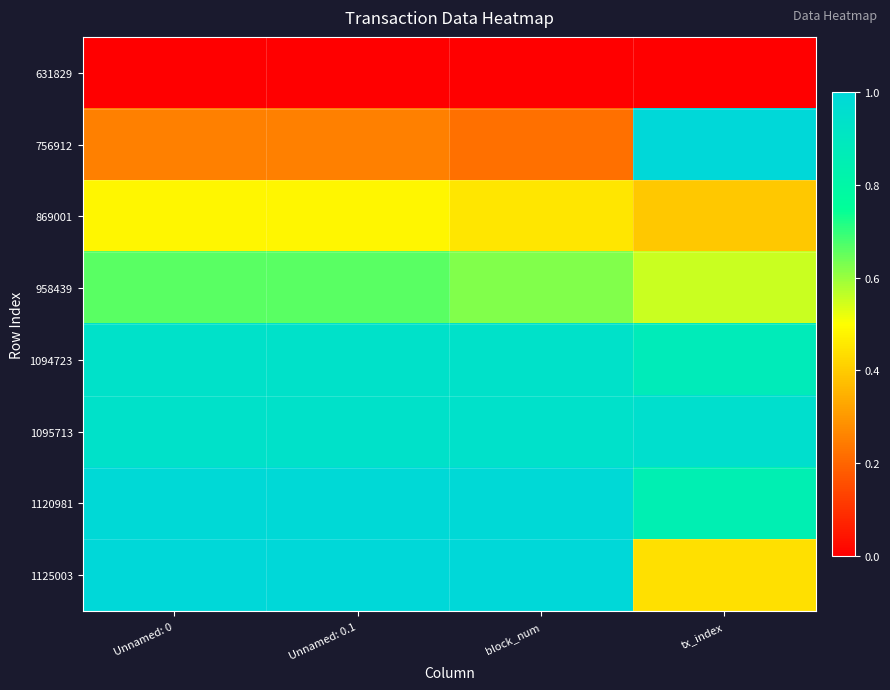

Reading left to right, what are all the values shown in this chart?

631829: Unnamed: 0=0.0	Unnamed: 0.1=0.0	block_num=0.0	tx_index=0.0
756912: Unnamed: 0=0.3	Unnamed: 0.1=0.3	block_num=0.2	tx_index=1.0
869001: Unnamed: 0=0.5	Unnamed: 0.1=0.5	block_num=0.4	tx_index=0.4
958439: Unnamed: 0=0.7	Unnamed: 0.1=0.7	block_num=0.6	tx_index=0.6
1094723: Unnamed: 0=0.9	Unnamed: 0.1=0.9	block_num=0.9	tx_index=0.9
1095713: Unnamed: 0=0.9	Unnamed: 0.1=0.9	block_num=0.9	tx_index=1.0
1120981: Unnamed: 0=1.0	Unnamed: 0.1=1.0	block_num=1.0	tx_index=0.8
1125003: Unnamed: 0=1.0	Unnamed: 0.1=1.0	block_num=1.0	tx_index=0.4